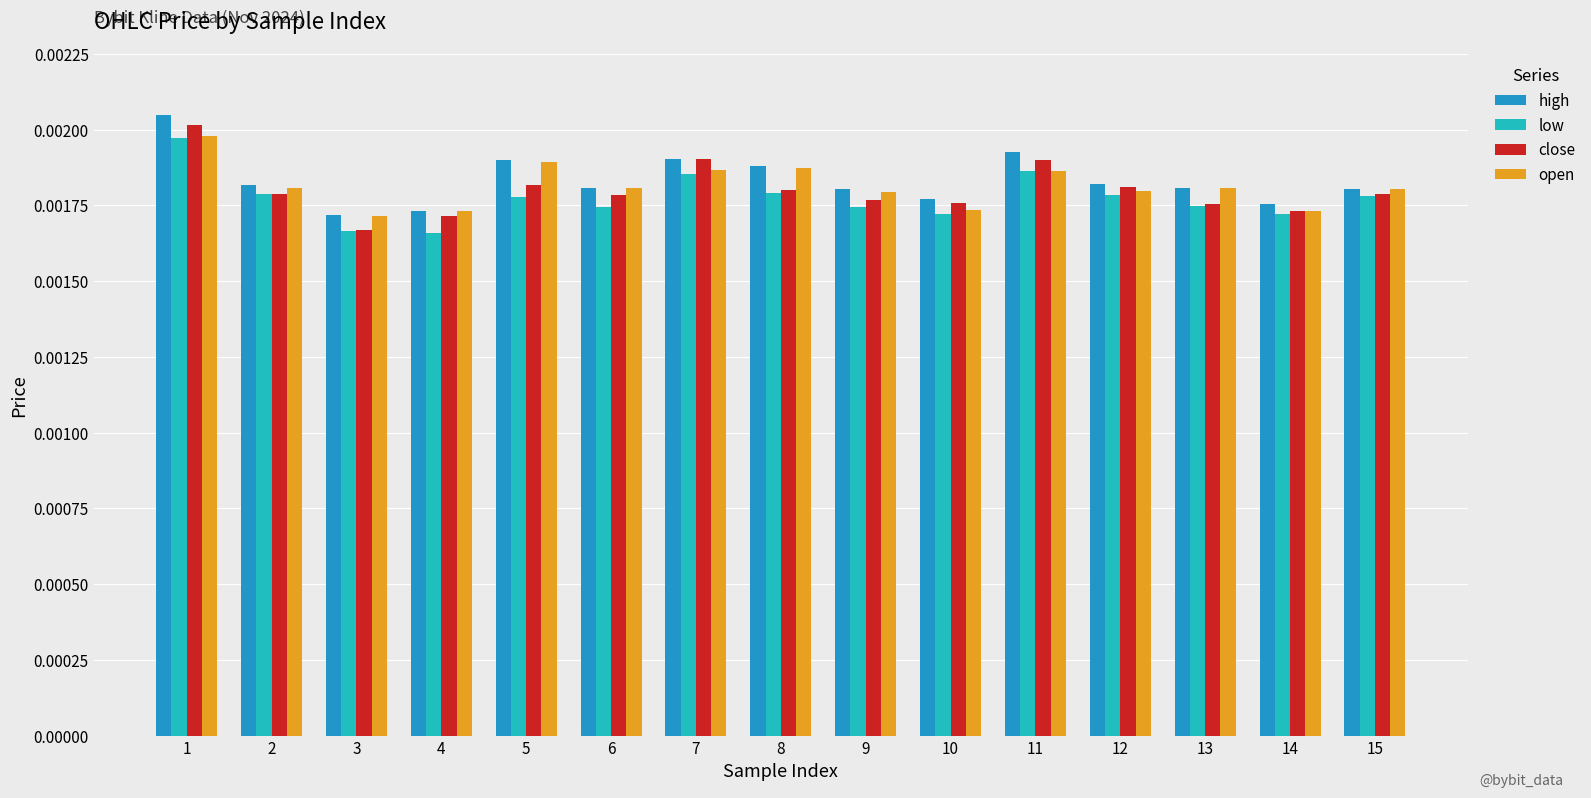

Which series has the largest total across all categories?

high